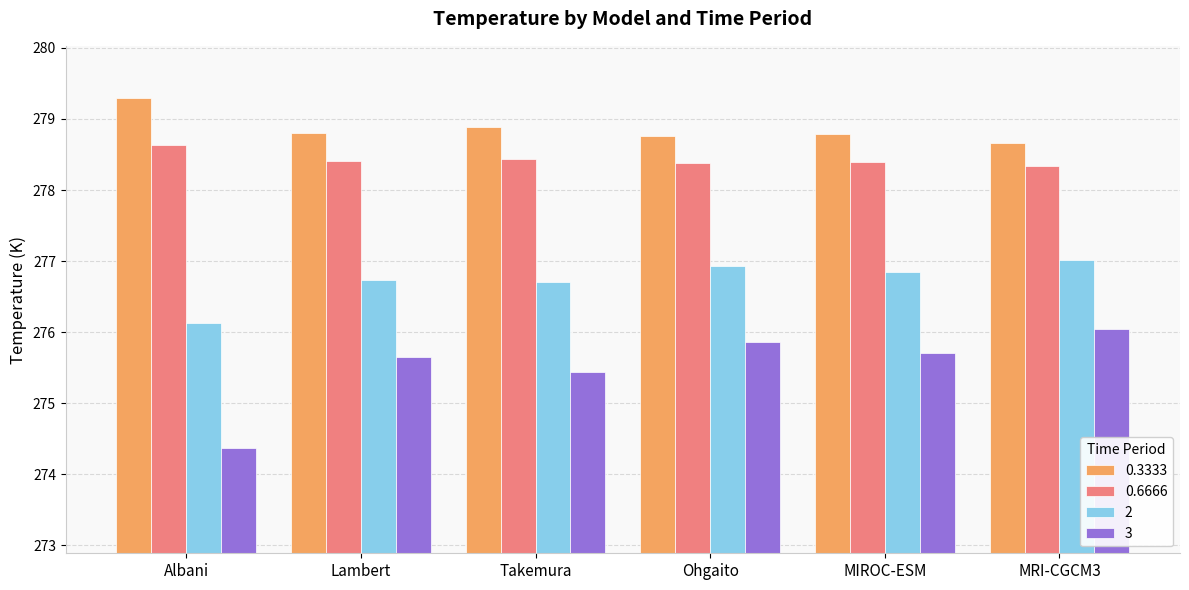

What is the difference between the maximum and minimum values in the 0.6666 series?

0.3